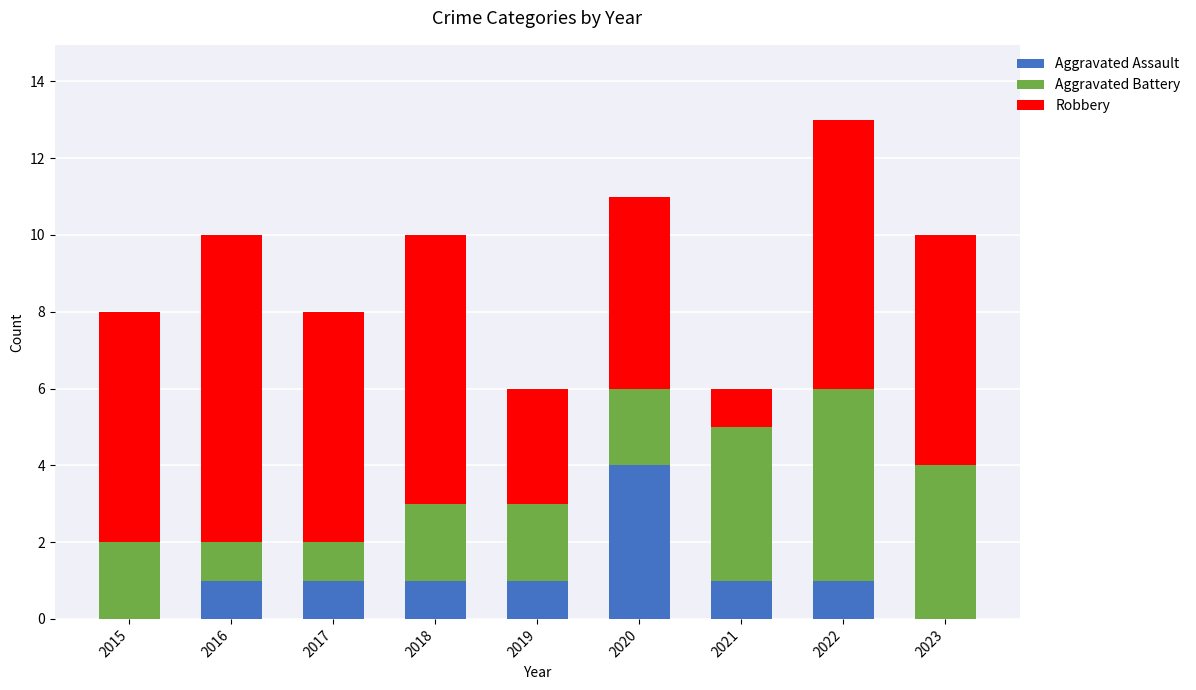

Which category has the highest value in the Aggravated Assault series?

2020